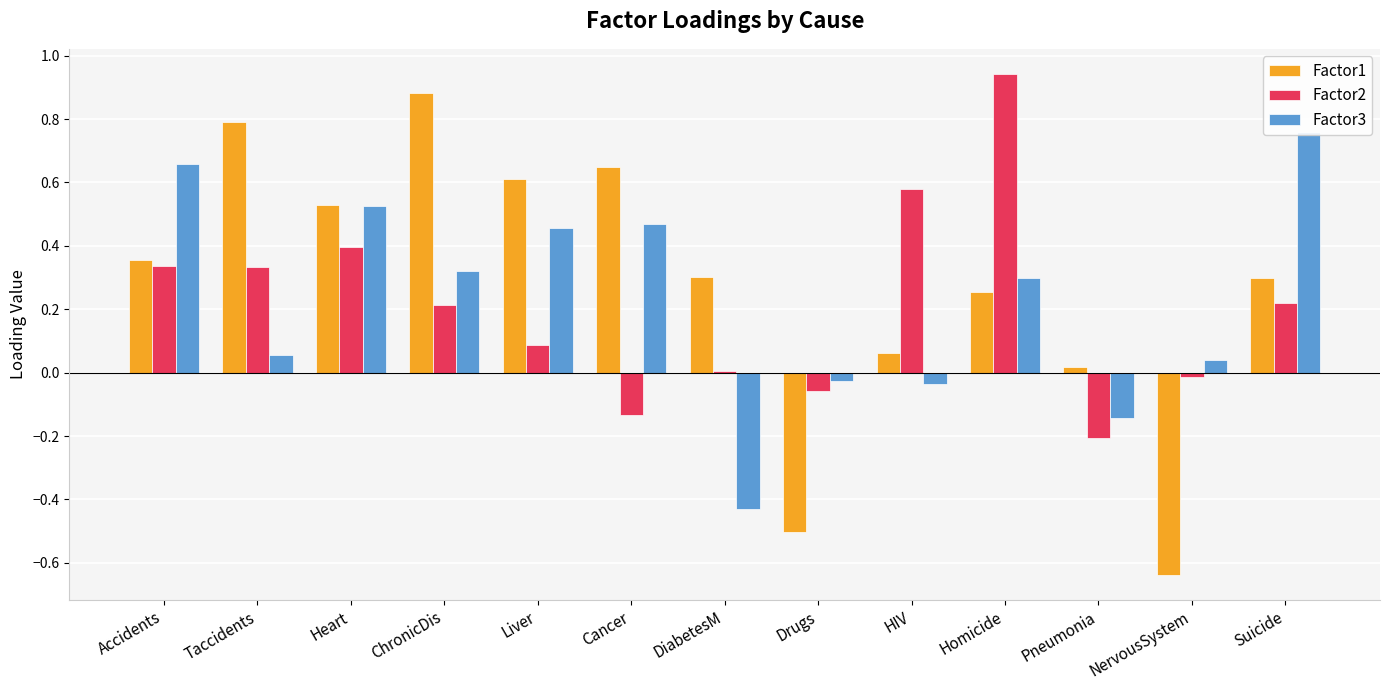

Rank the series by their average value, from highest to lowest.

Factor1, Factor3, Factor2